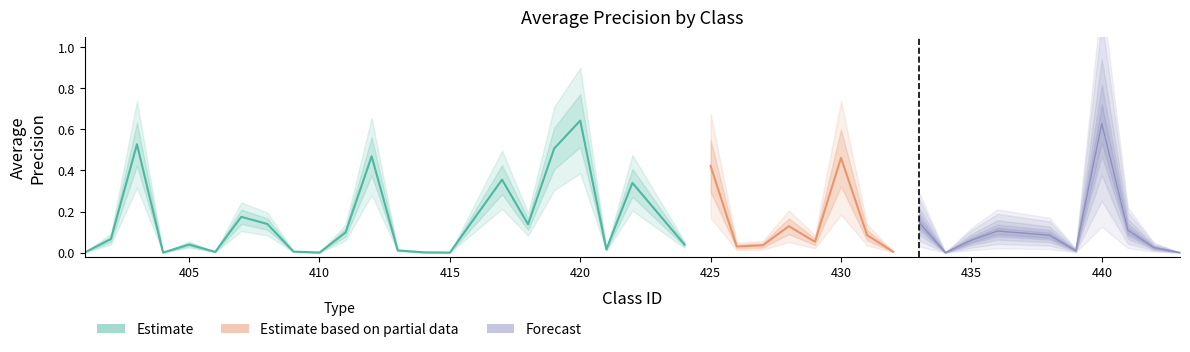

The value at 409 is 0.0. True or false?

True